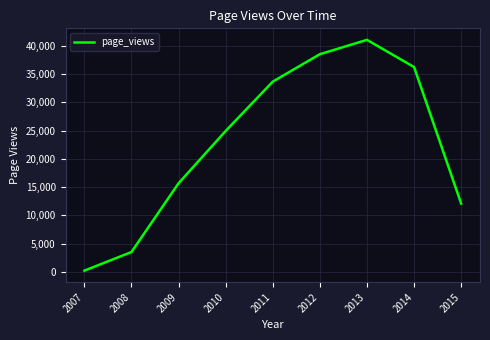

True or false: the data shows 58868 at 2013.

False